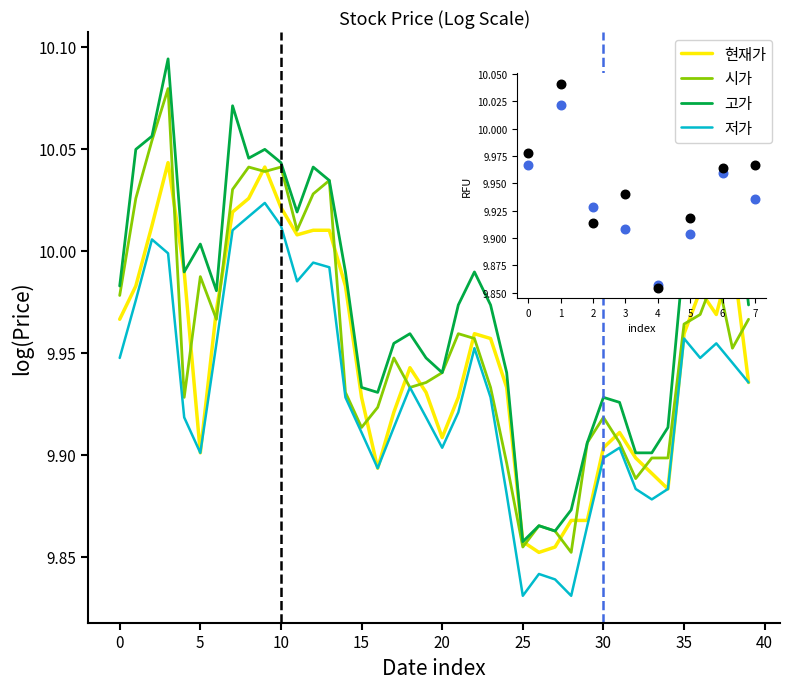

Which series has the largest total across all categories?

고가